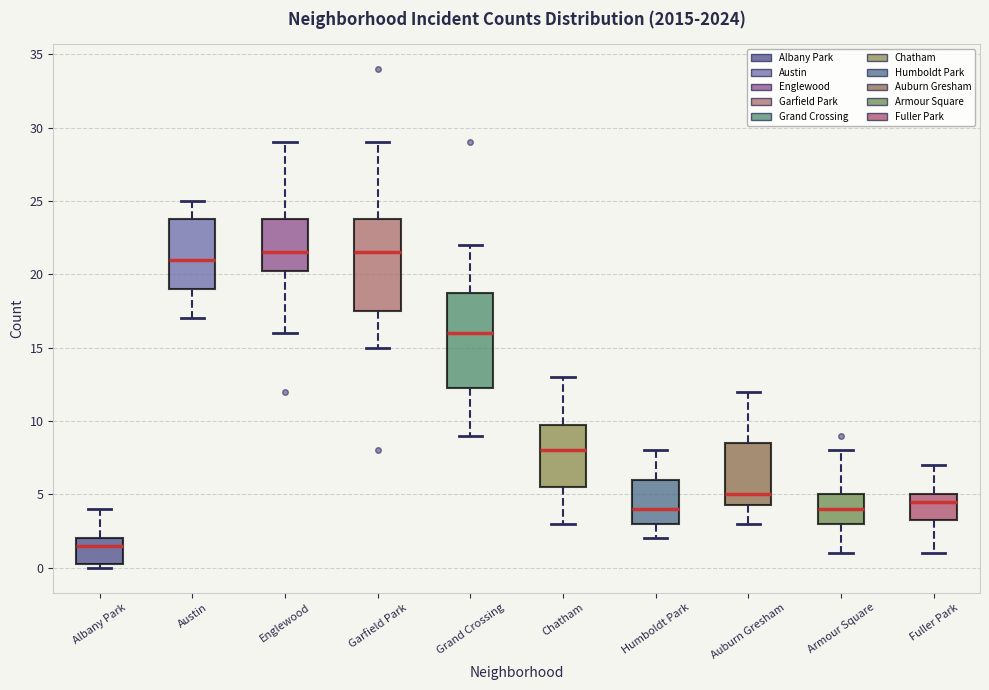

Reading left to right, transcribe this box plot: for each box, give where its median line is, the range the box spans, and where its two whiskers end, as read against the y-axis. The values are not printed on the chart, so give them approximately, as read against the axis.

Albany Park: median 1.5, box 0.5 to 2.0, whiskers 0.0 to 4.0
Austin: median 21.0, box 19.0 to 24.0, whiskers 17.0 to 25.0
Englewood: median 21.5, box 20.5 to 24.0, whiskers 16.0 to 29.0
Garfield Park: median 21.5, box 17.5 to 24.0, whiskers 15.0 to 29.0
Grand Crossing: median 16.0, box 12.5 to 19.0, whiskers 9.0 to 22.0
Chatham: median 8.0, box 5.5 to 10.0, whiskers 3.0 to 13.0
Humboldt Park: median 4.0, box 3.0 to 6.0, whiskers 2.0 to 8.0
Auburn Gresham: median 5.0, box 4.5 to 8.5, whiskers 3.0 to 12.0
Armour Square: median 4.0, box 3.0 to 5.0, whiskers 1.0 to 8.0
Fuller Park: median 4.5, box 3.5 to 5.0, whiskers 1.0 to 7.0